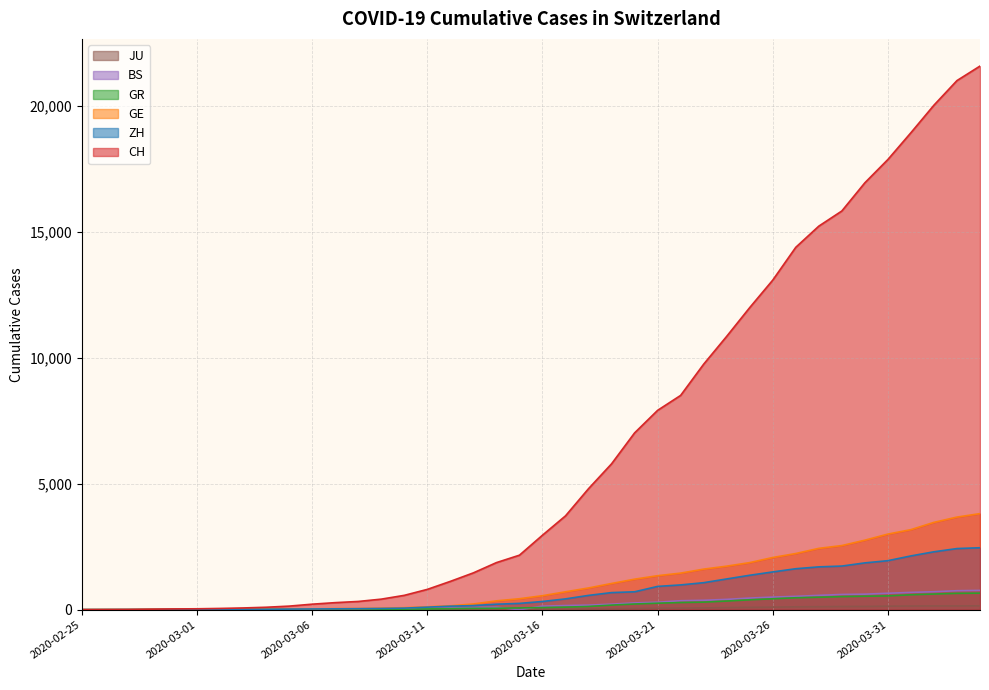

The value of GE at 2020-03-31 is 3003. True or false?

True